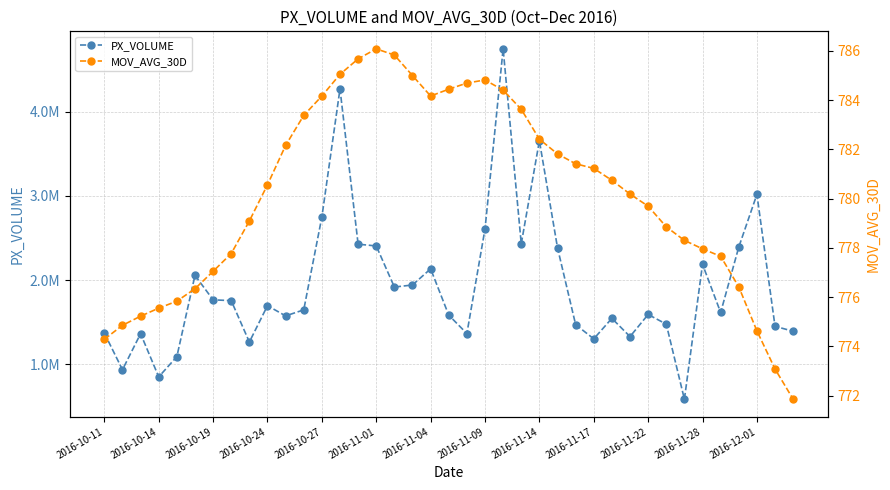

True or false: PX_VOLUME and MOV_AVG_30D intersect in this chart.

False